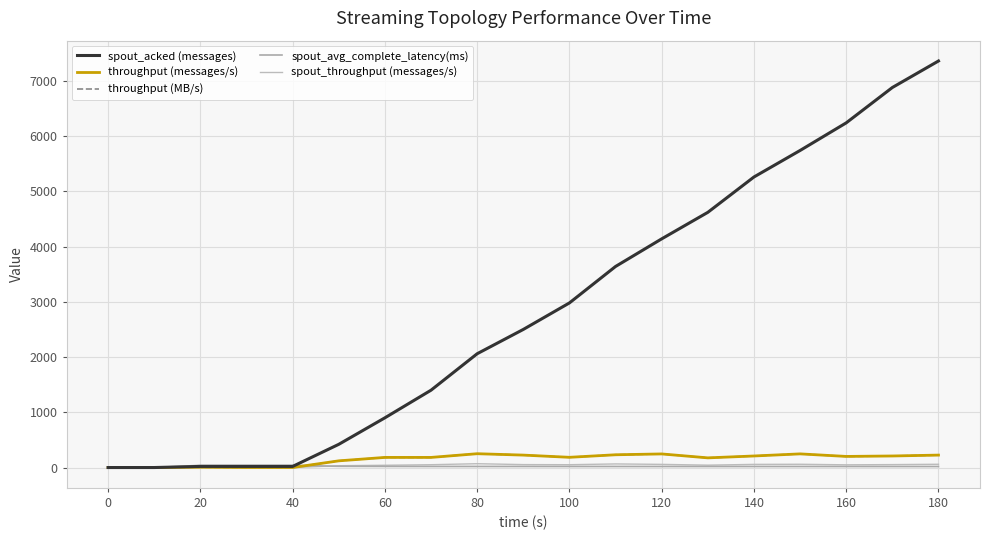

Is this an area chart (filled region under the line)?

No